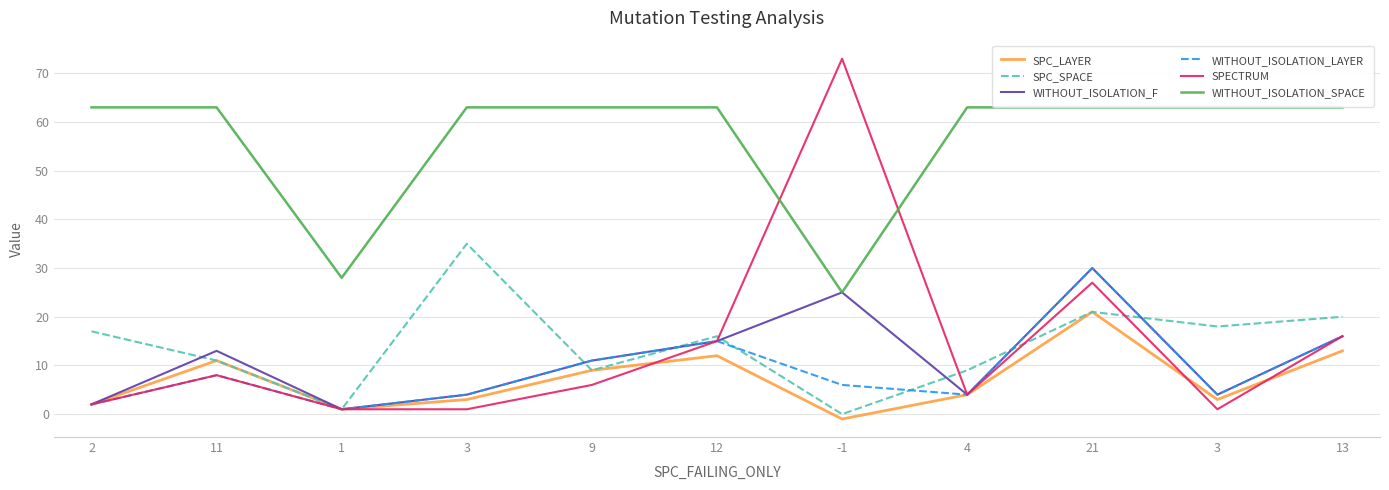

What is the value of the WITHOUT_ISOLATION_SPACE point at the 4th from the left?

63